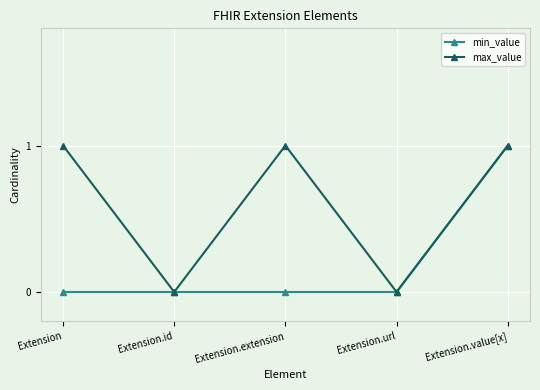

List the series in order of their overall mean, highest first.

max_value, min_value